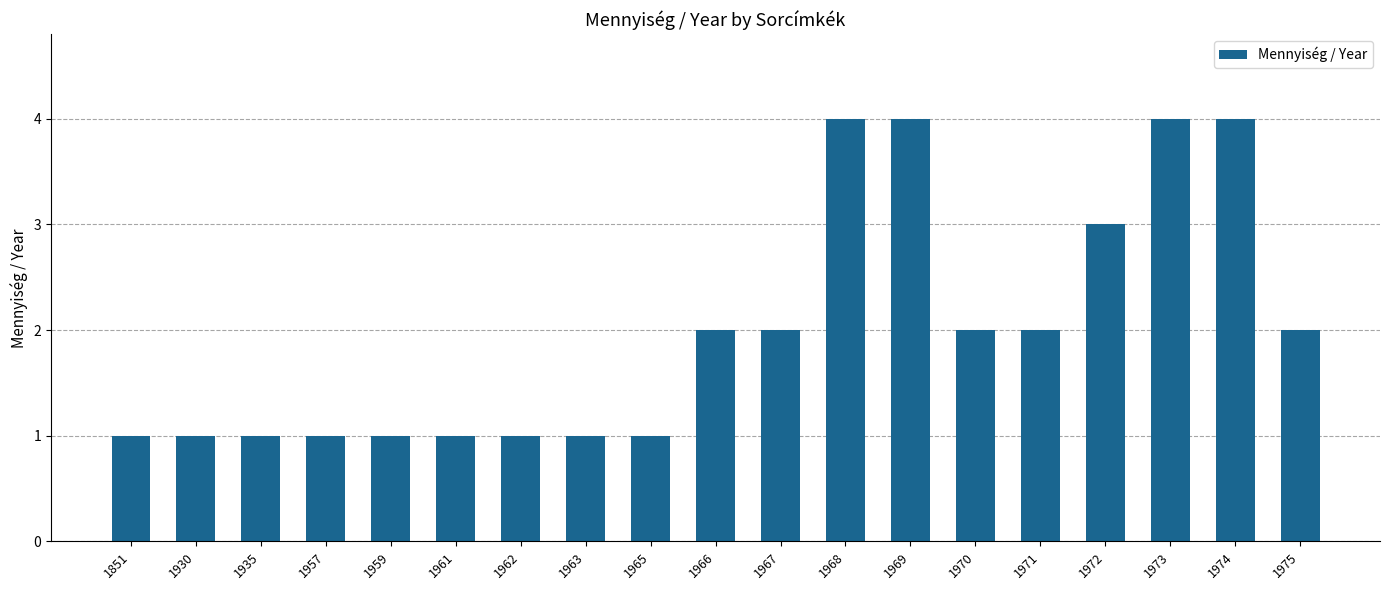

Reading right to left, transcribe all the data shown in this chart.

2	4	4	3	2	2	4	4	2	2	1	1	1	1	1	1	1	1	1